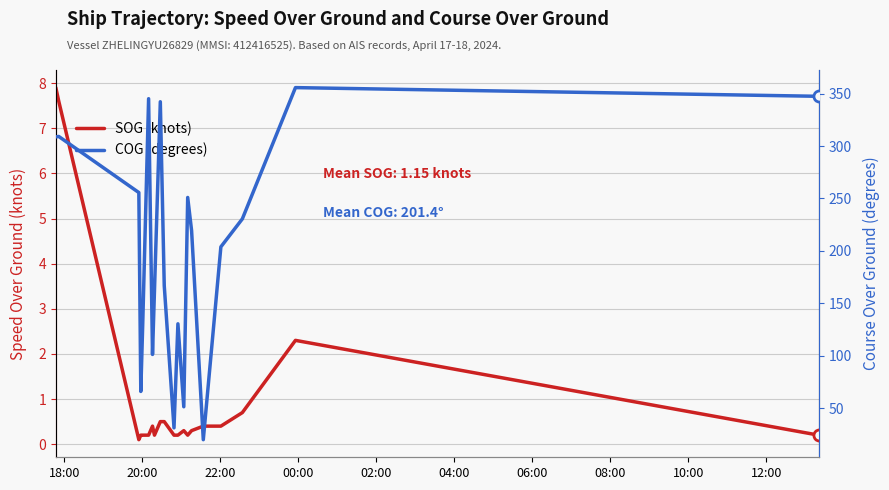

What are all the series names shown in the legend?

SOG (knots), COG (degrees)